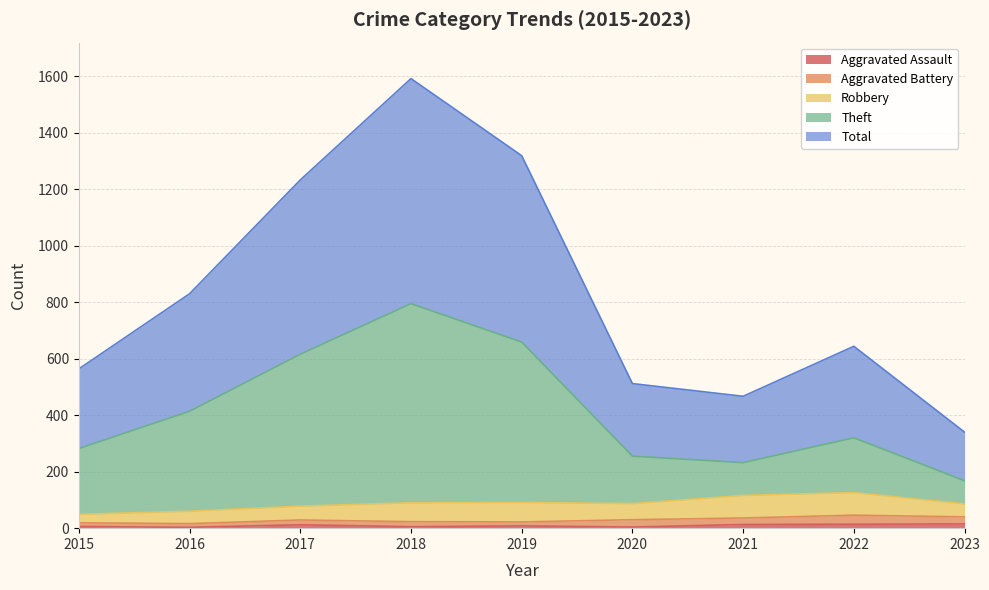

Where does the Total series first go above 644?

2016